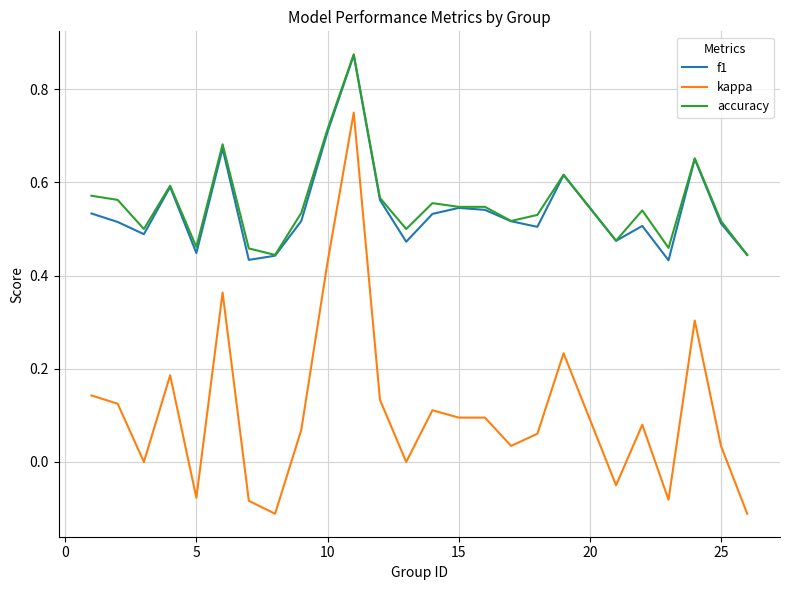

True or false: kappa and accuracy cross at least once.

False